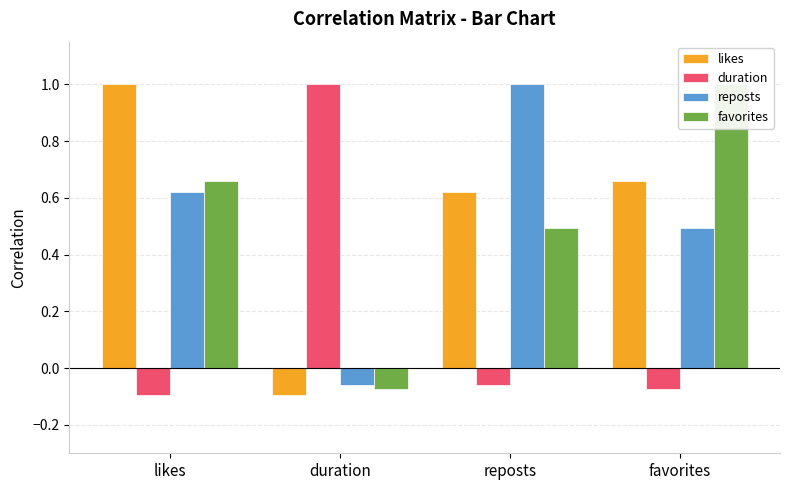

List the labels in order of favorites value, largest first.

favorites, likes, reposts, duration